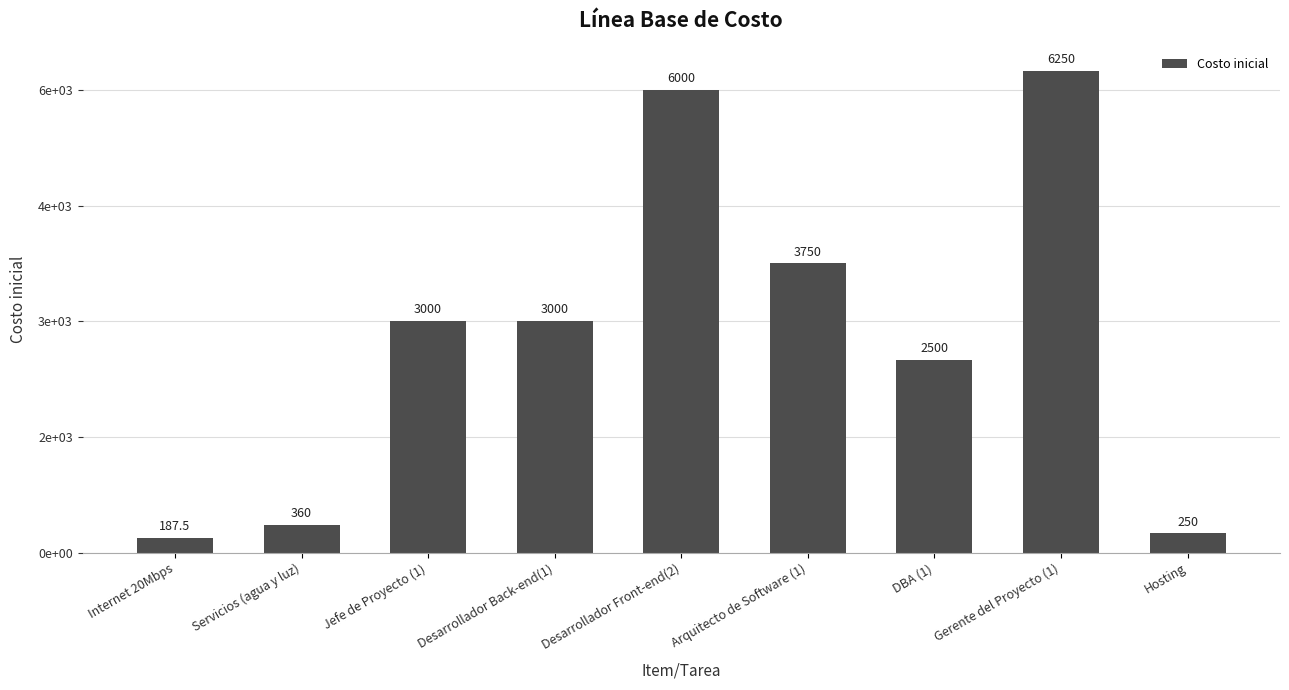

Is it true that the value at Jefe de Proyecto (1) is 5347.0?

False